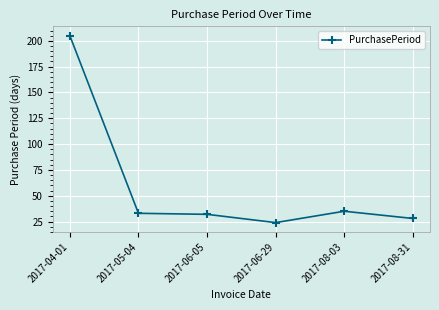

The value at 2017-08-31 is 28. True or false?

True